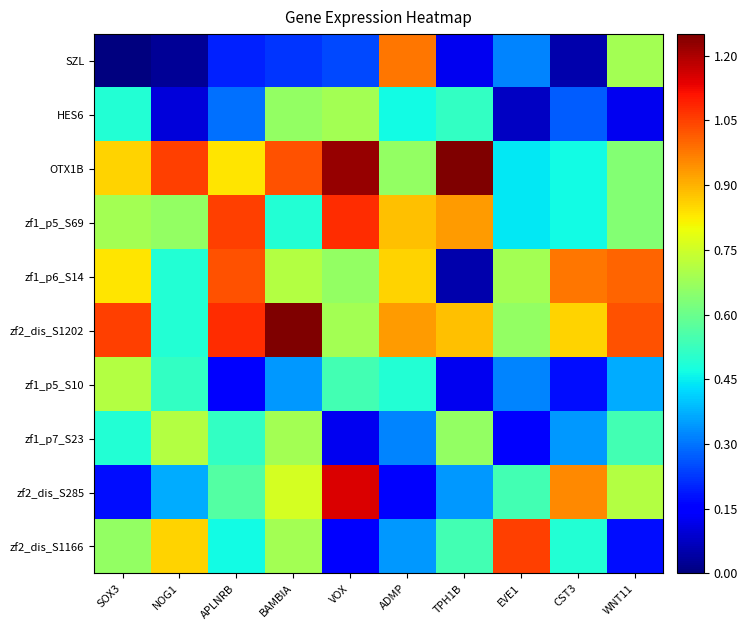

At how many categories does at least one series exceed 0?

10